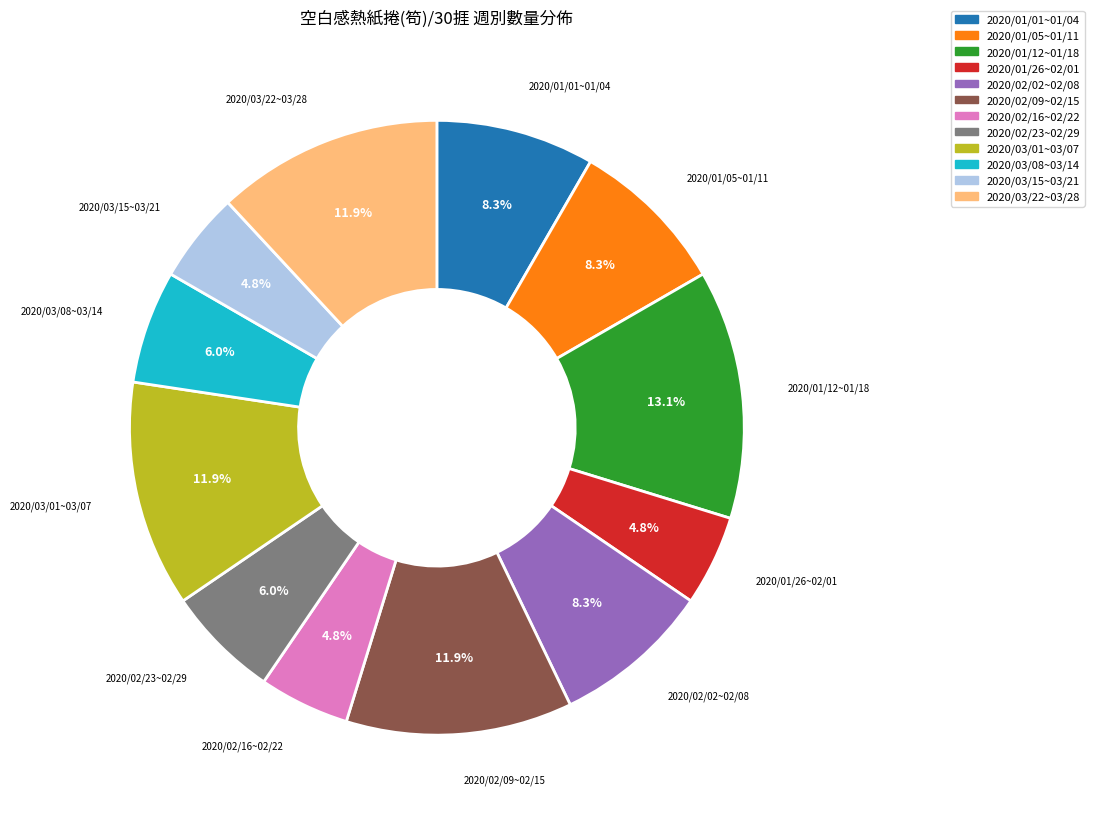

How many slices are in this pie chart?

12